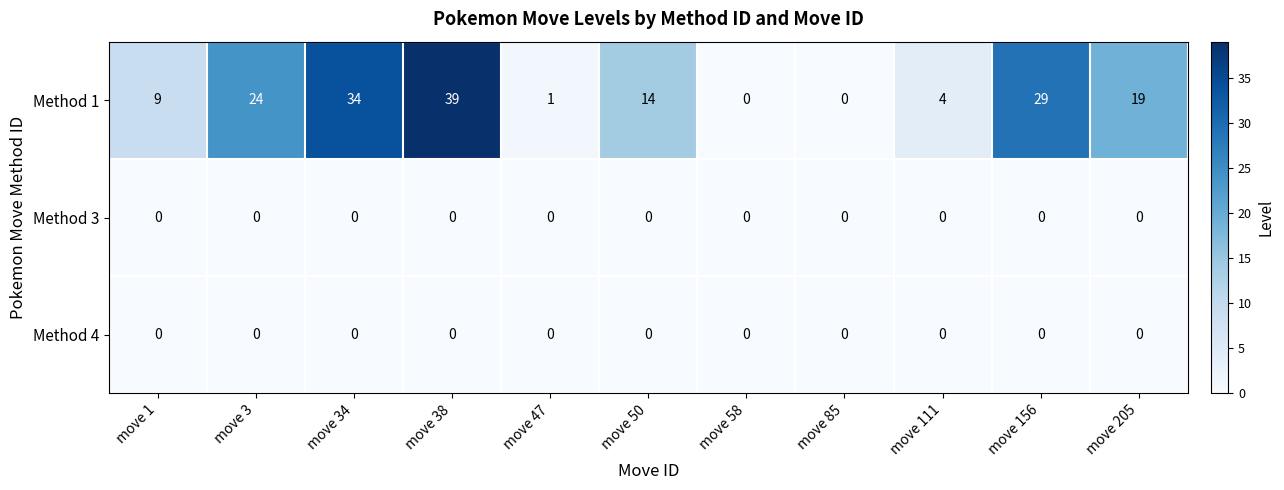

Which series changed the most between move 1 and move 38?

Method 1